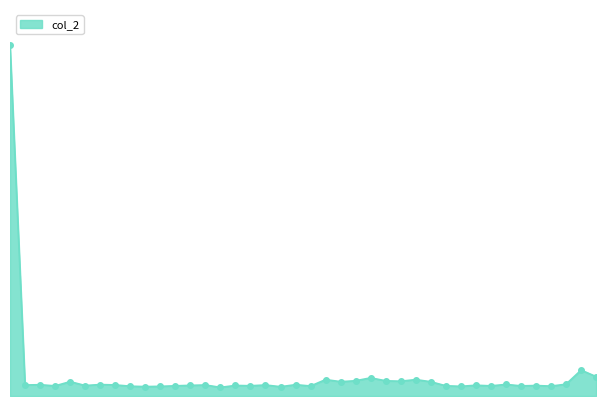

Is this an area chart (filled region under the line)?

Yes